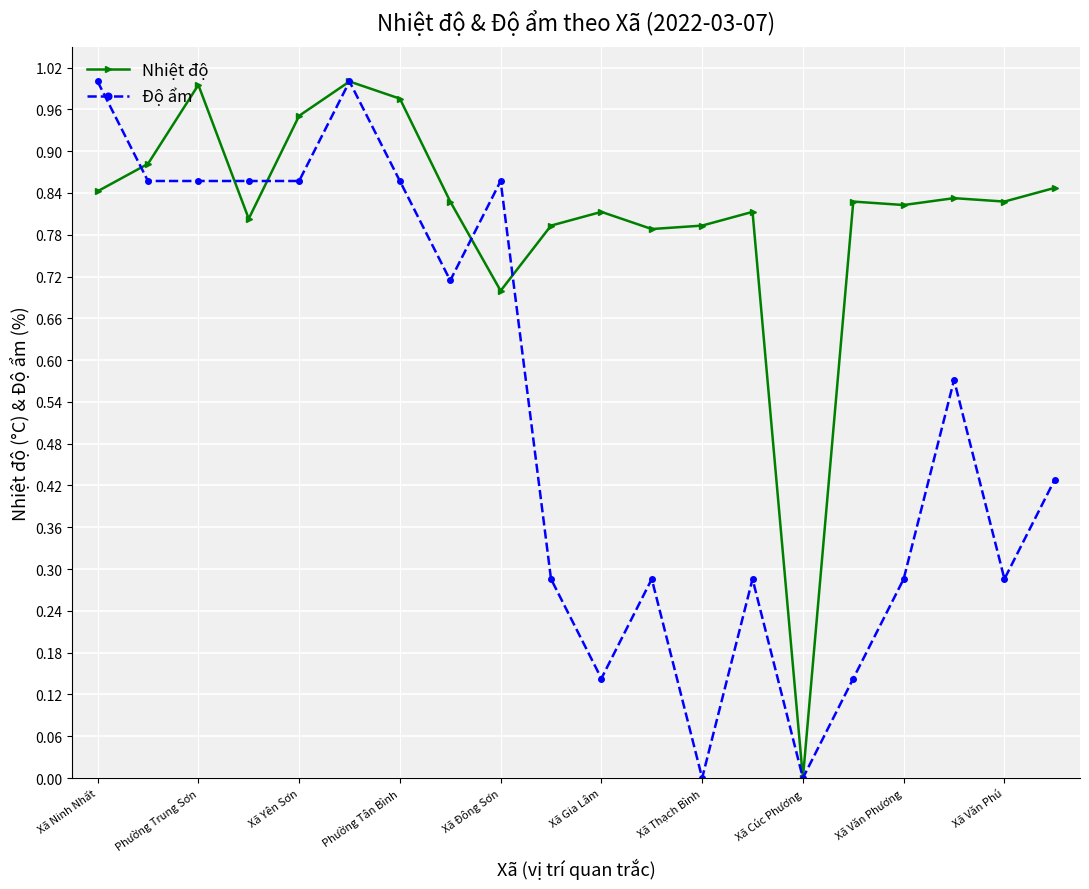

How many data points does each series have?

20